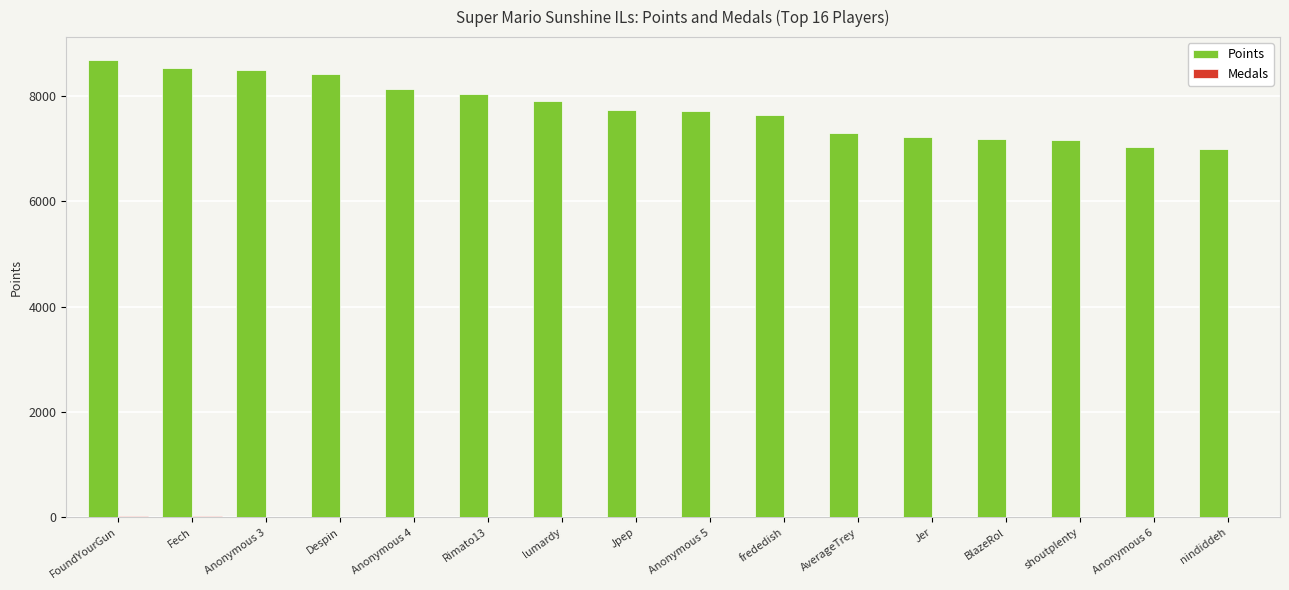

What is the sum of all Points values?

124258